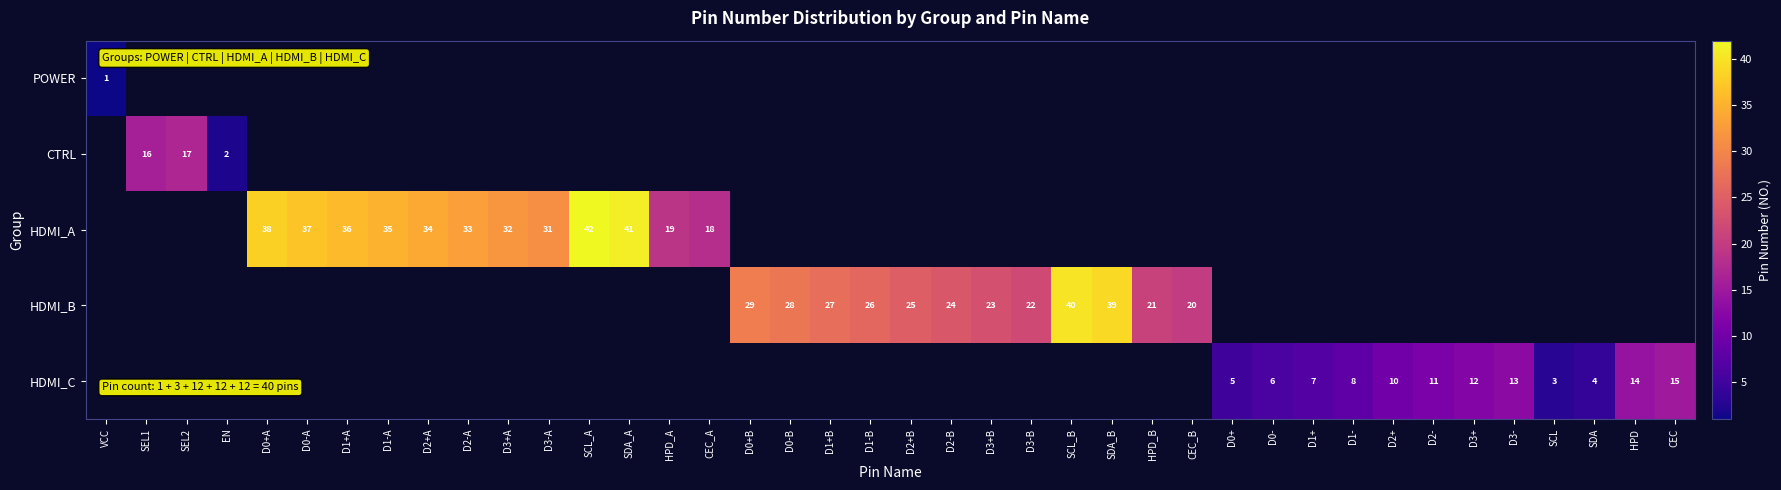

How many categories are shown in the chart?

40